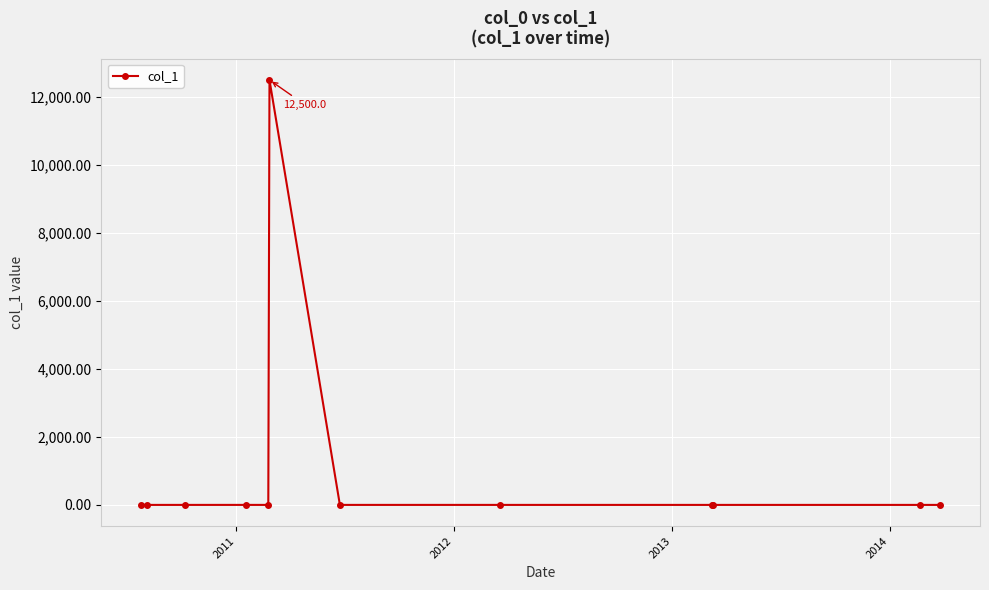

What is the maximum value shown in the chart?

12500.0